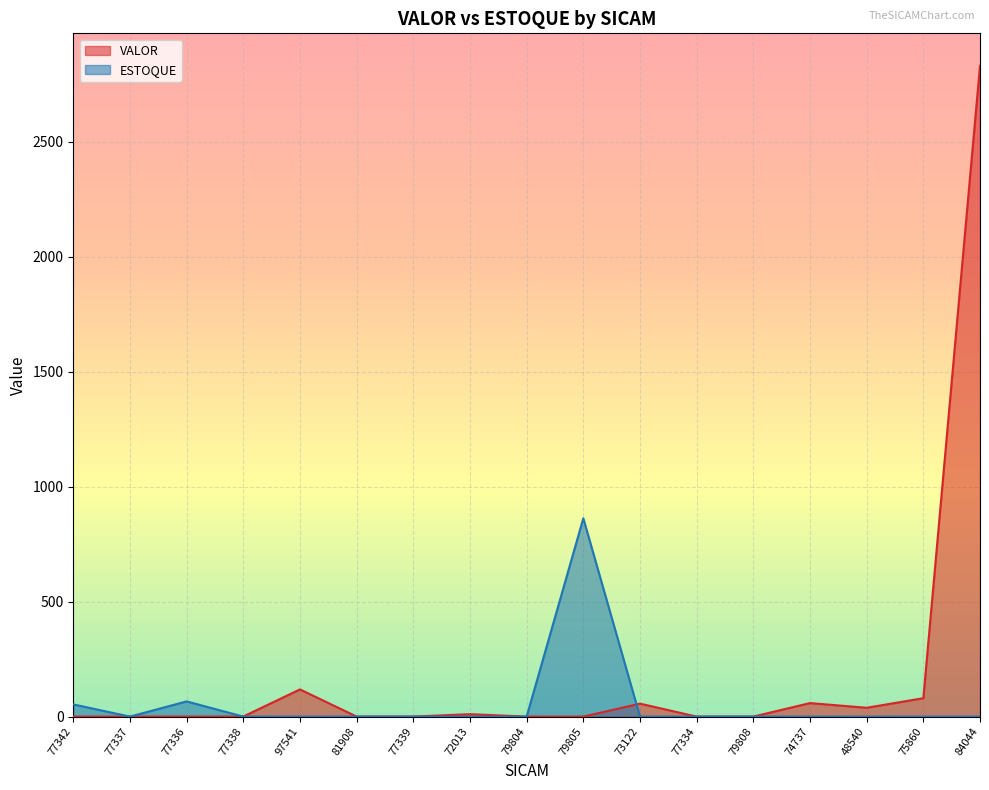

True or false: VALOR and ESTOQUE cross at least once.

True